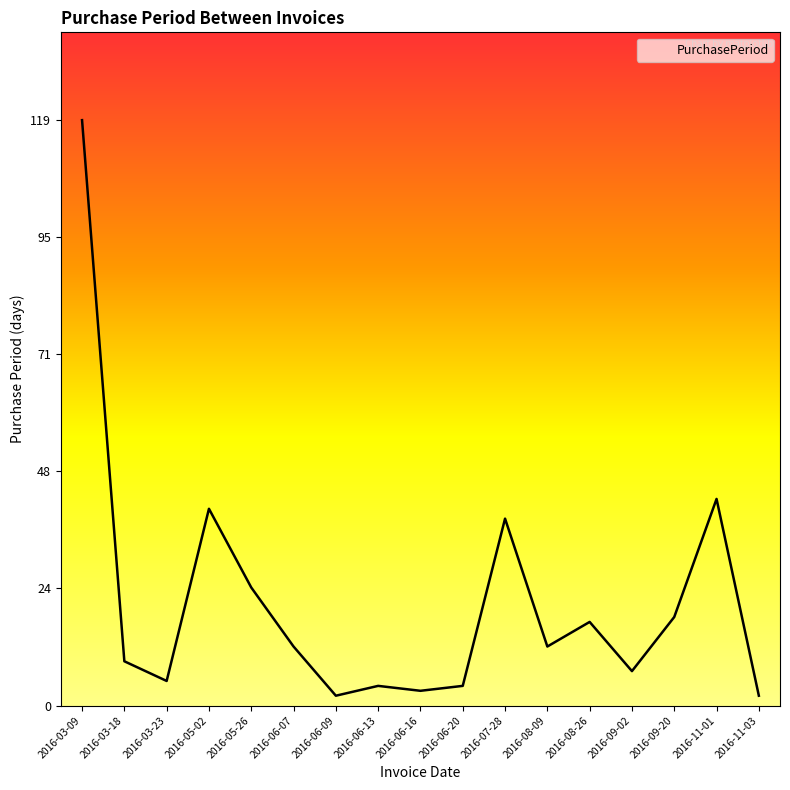

Is this an area chart (filled region under the line)?

No